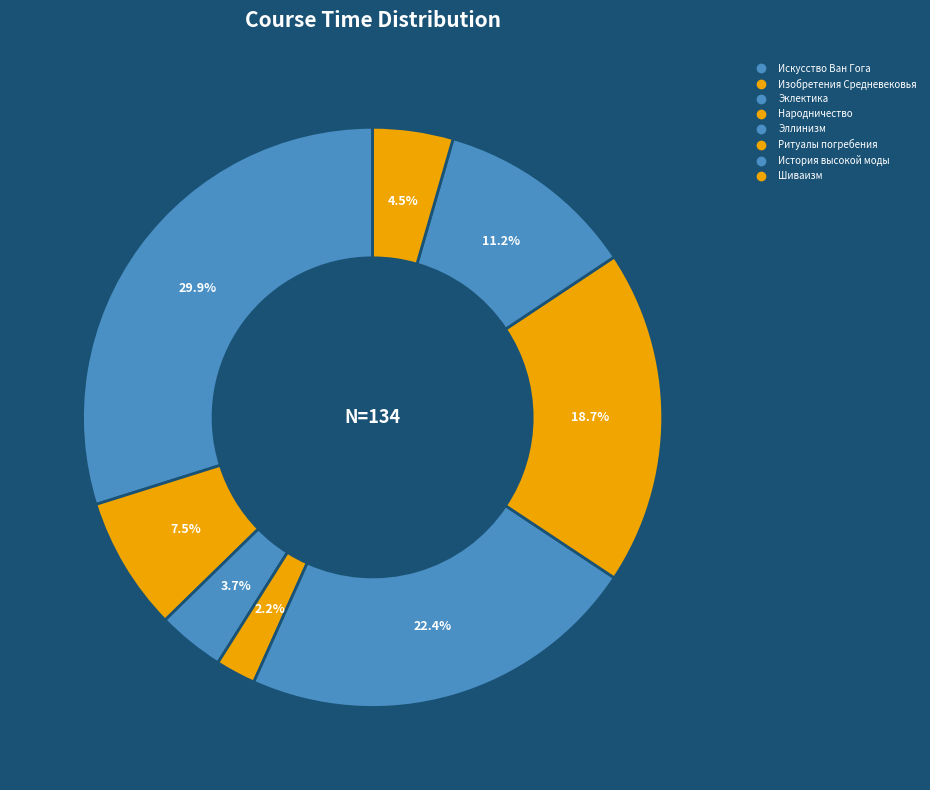

How many slices are in this pie chart?

8